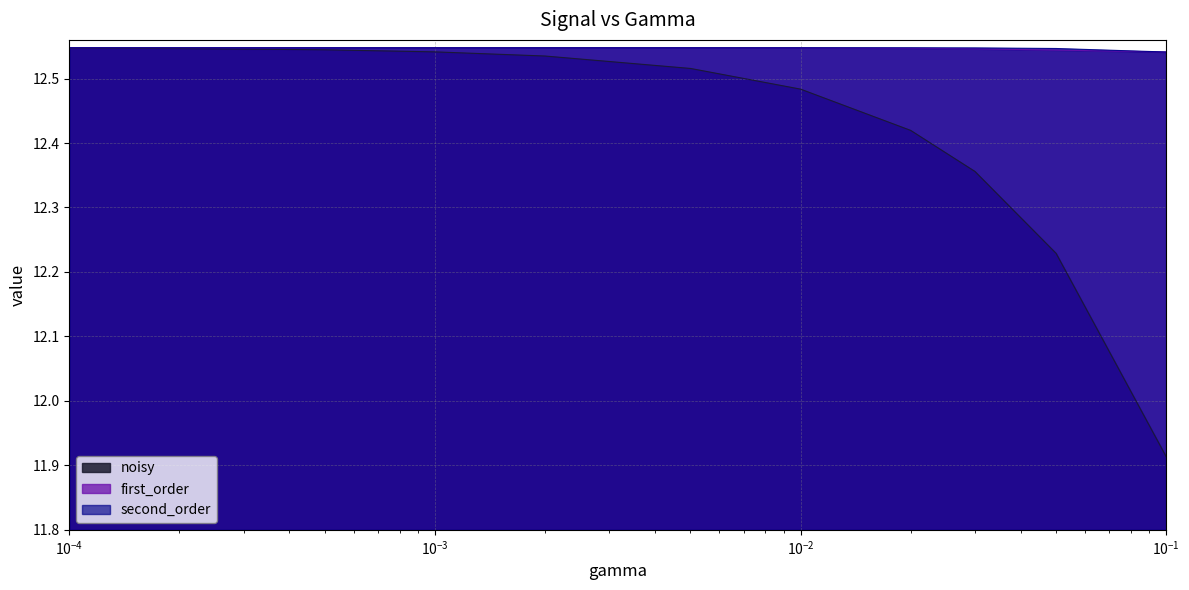

Which series has the largest total across all categories?

second_order